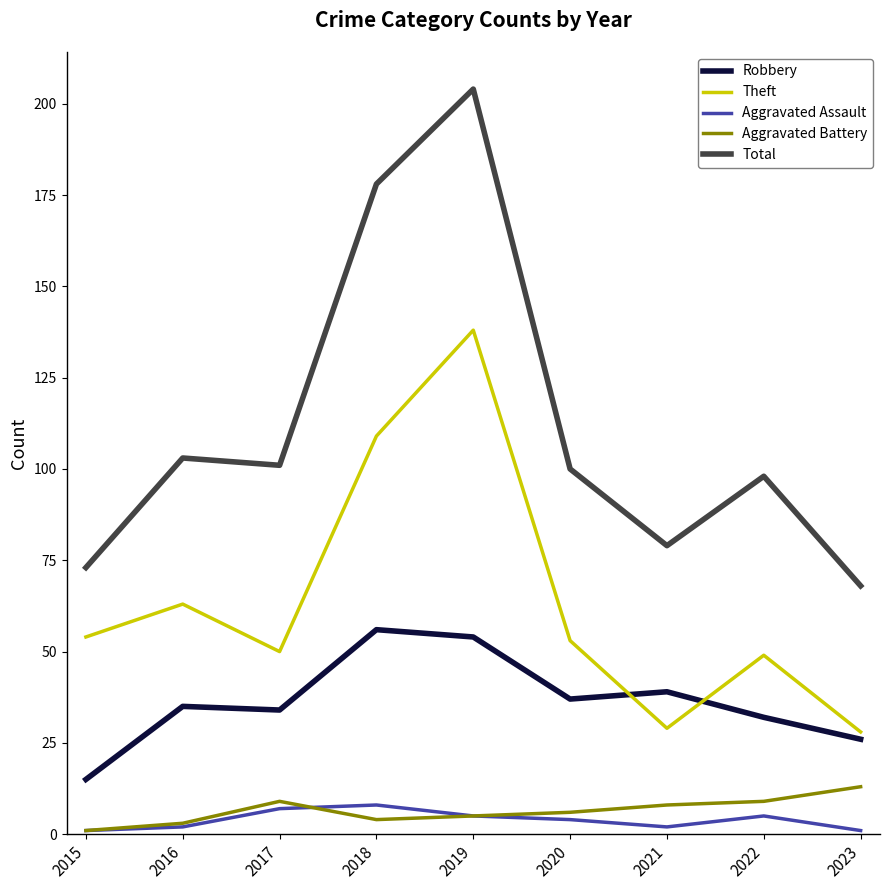

At which category does Theft reach its first local peak?

2016